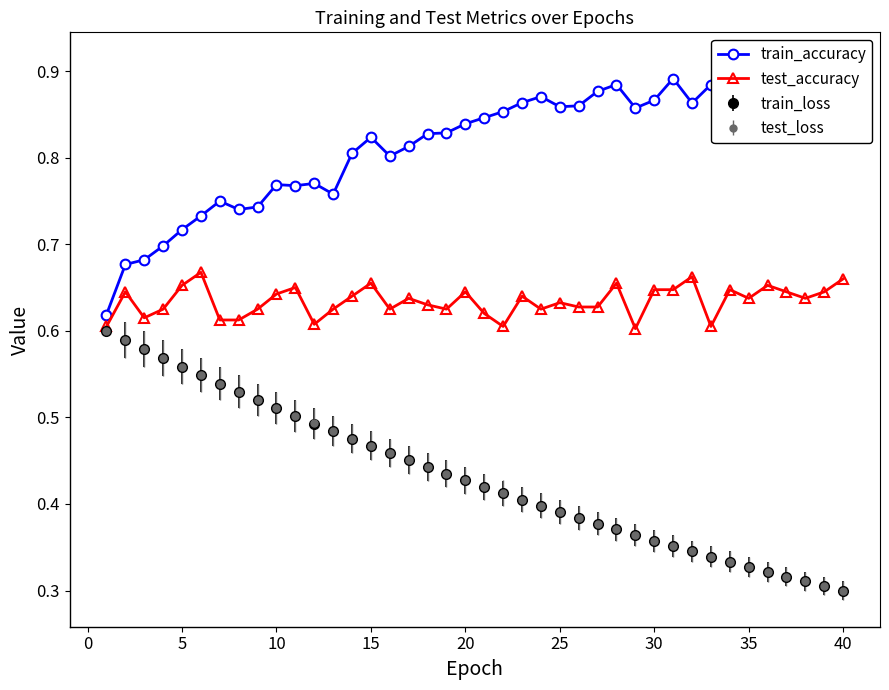

What is the difference between the second highest and minimum values in the test_accuracy series?

0.1